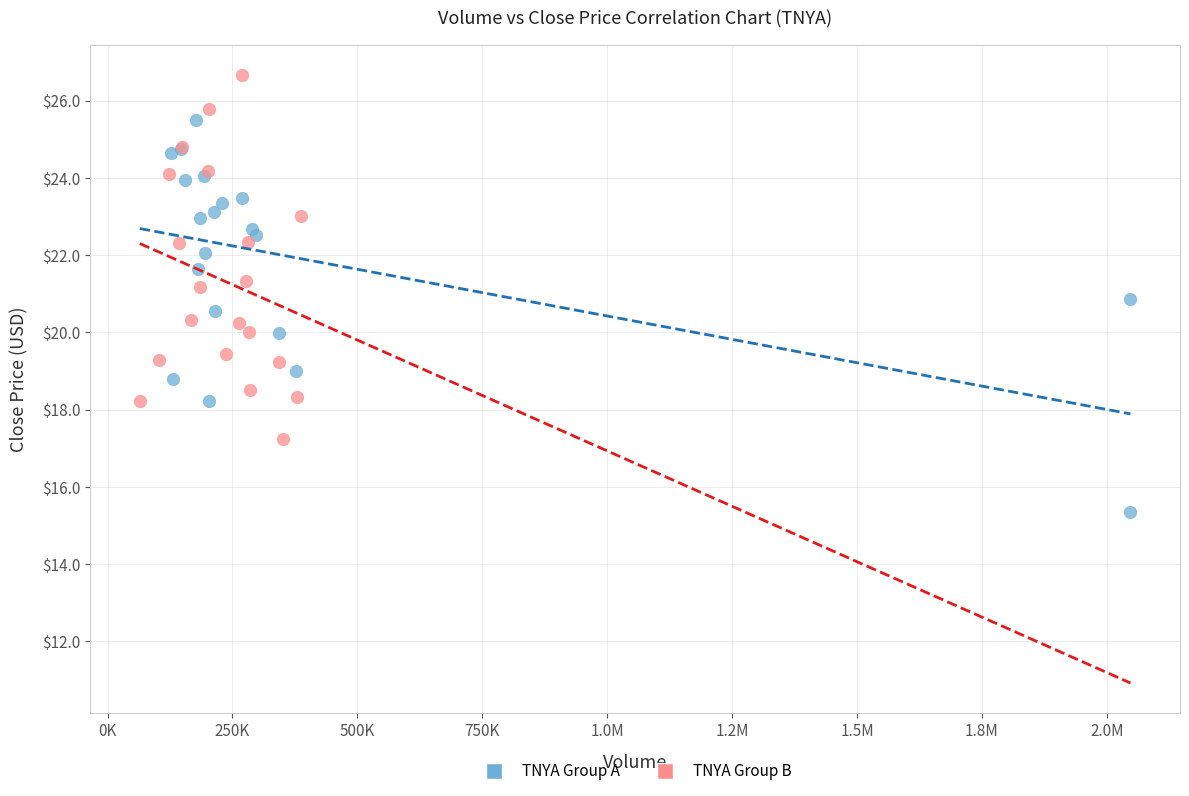

Which series reaches the maximum Y coordinate?

TNYA Group B